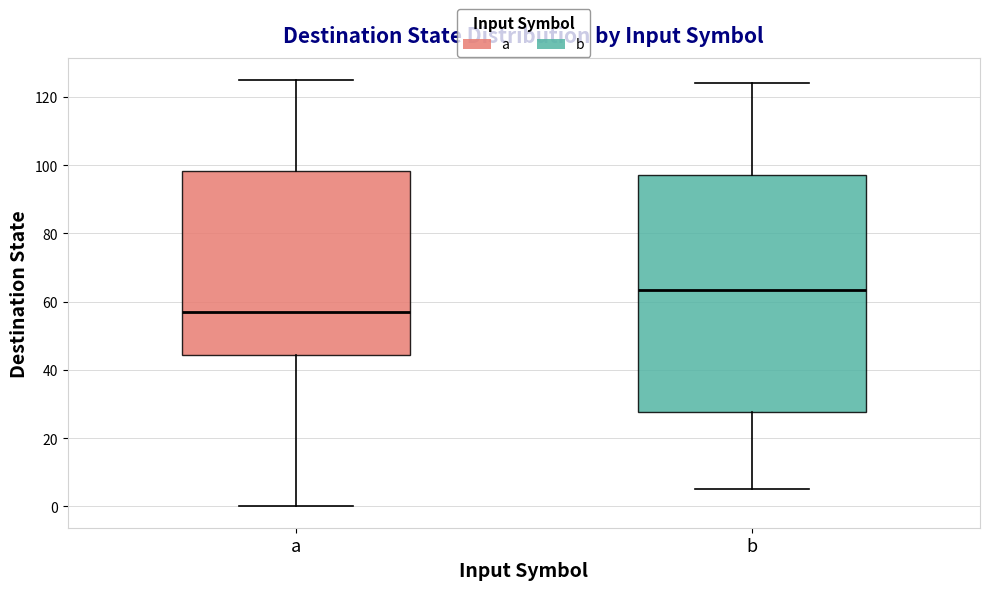

Reading left to right, transcribe this box plot: for each box, give where its median line is, the range the box spans, and where its two whiskers end, as read against the y-axis. The values are not printed on the chart, so give them approximately, as read against the axis.

a: median 58, box 44 to 98, whiskers 0 to 126
b: median 64, box 28 to 98, whiskers 6 to 124